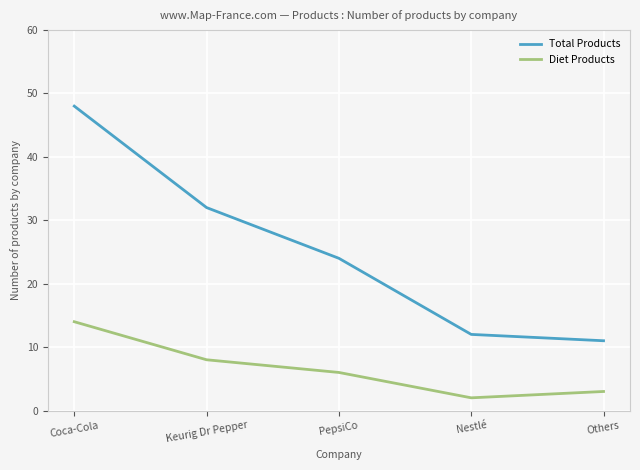

True or false: Diet Products has a value of 8 at Keurig Dr Pepper.

True